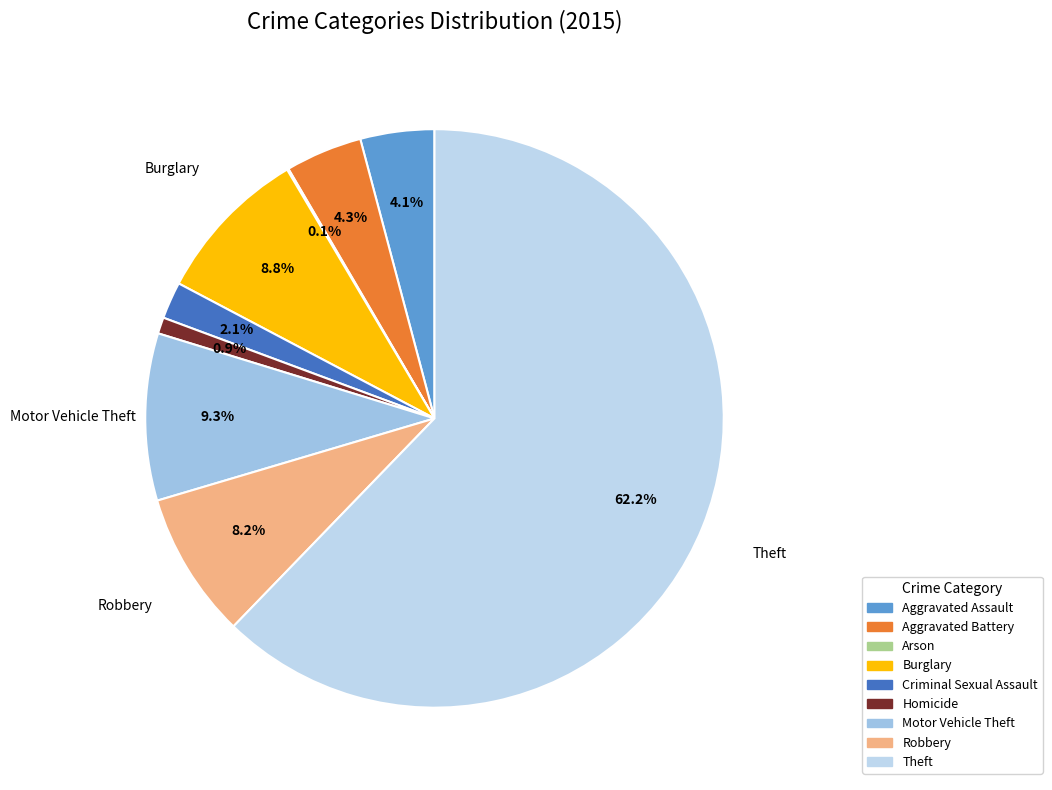

To the nearest percent, what percentage of the pie is Robbery?

8%